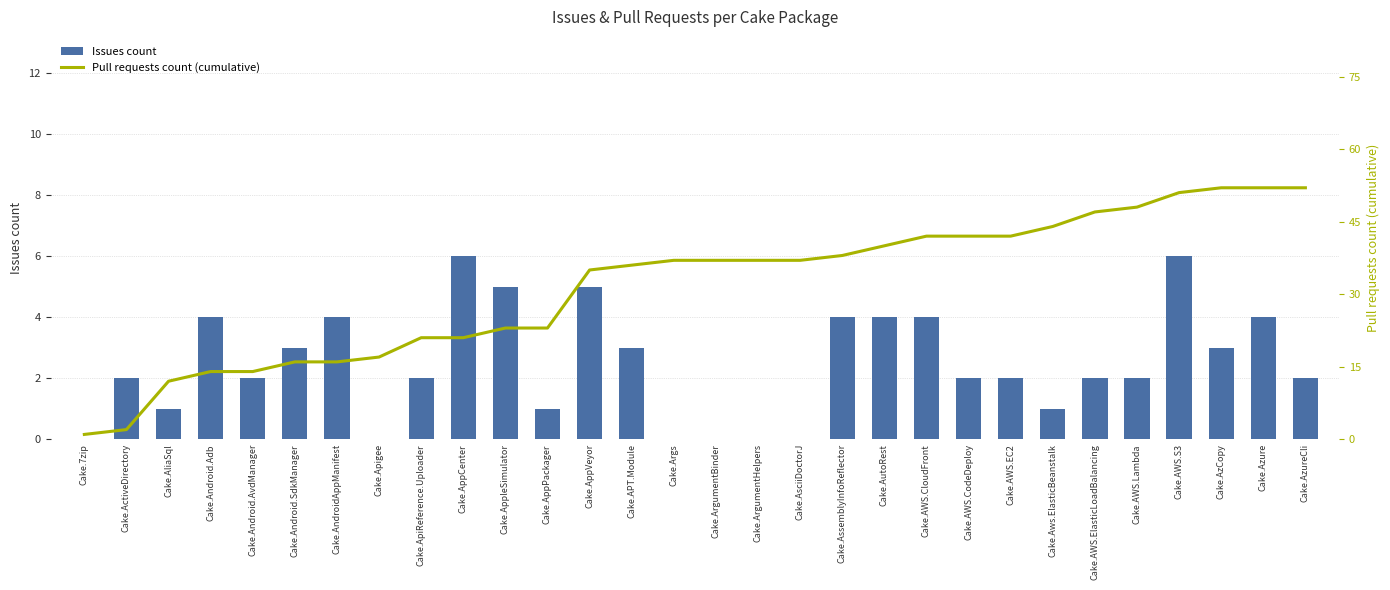

Is the value of Issues count at Cake.AsciiDoctorJ greater than the value of Pull requests count (cumulative) at Cake.7zip?

No